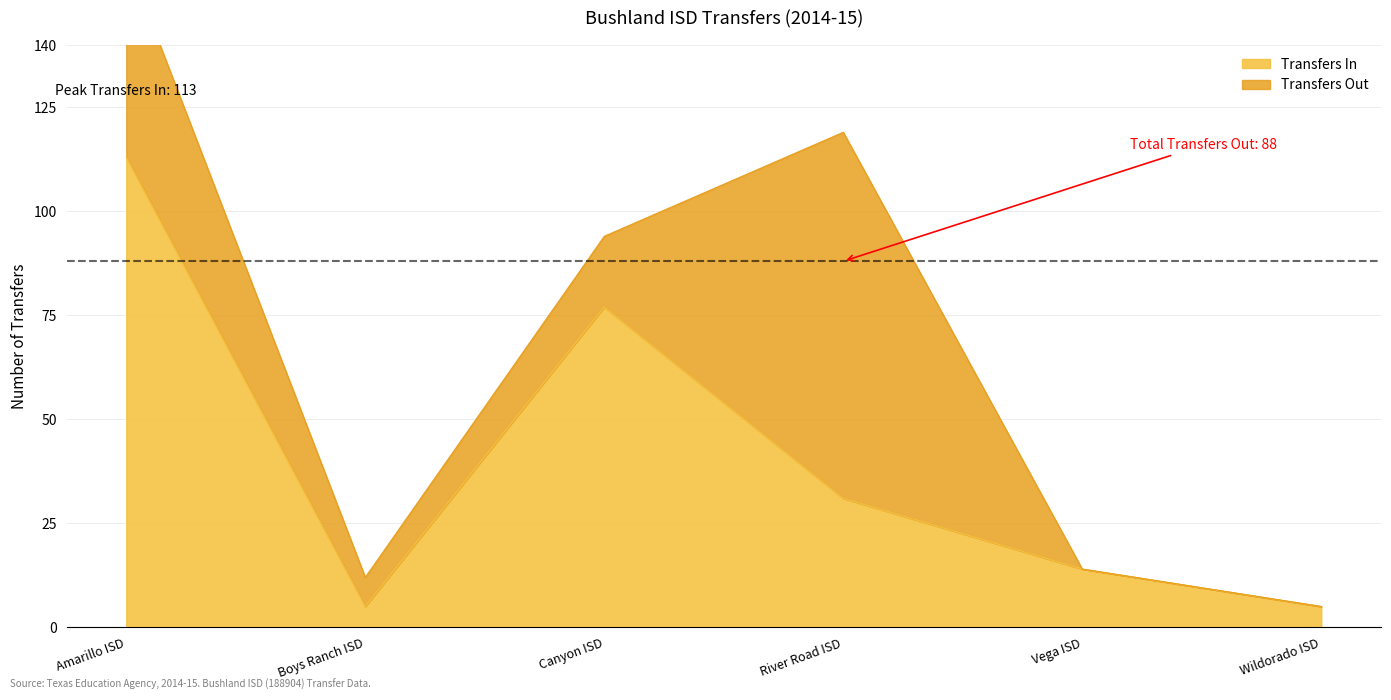

True or false: Transfers In has a value of 113 at Amarillo ISD.

True